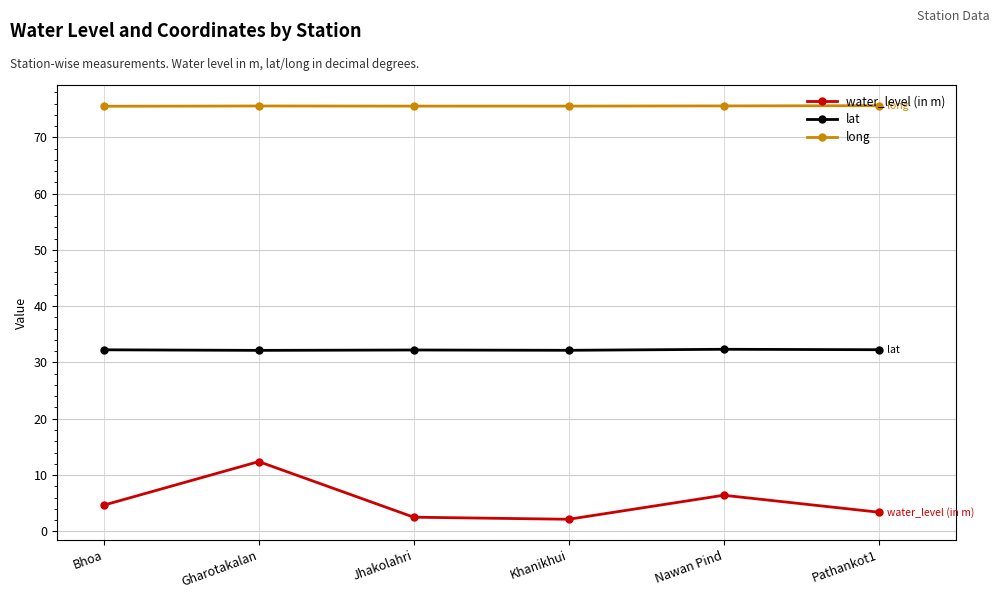

Read the water_level (in m) value at Jhakolahri.

2.5